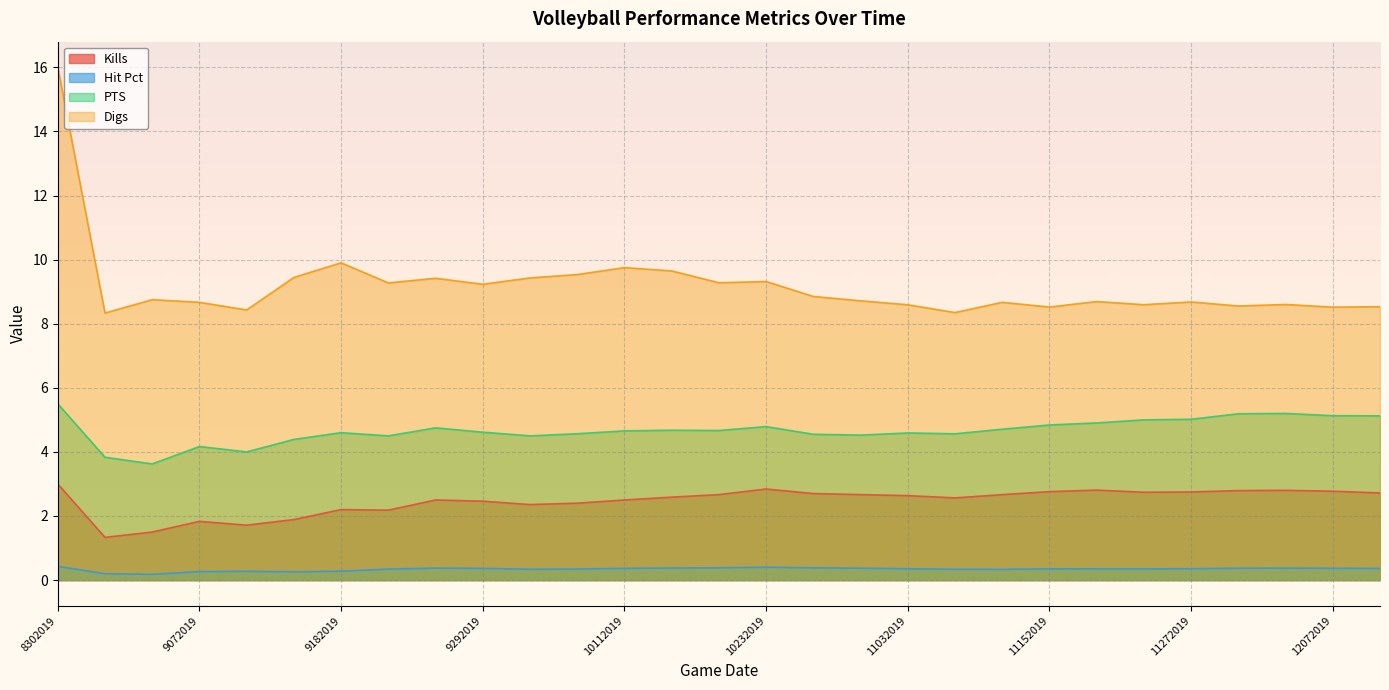

Is it true that PTS equals 4.9 at 11172019?

True